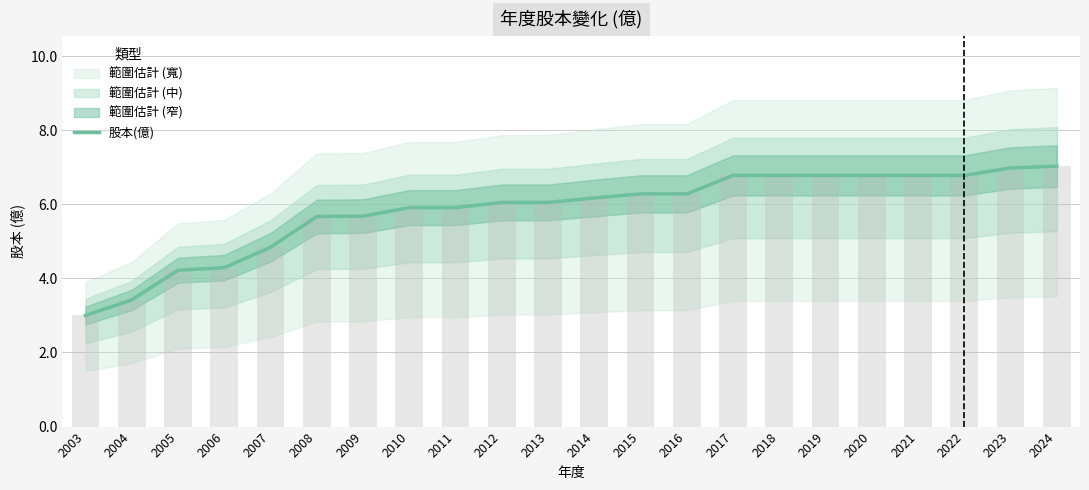

What is the average value?

5.8